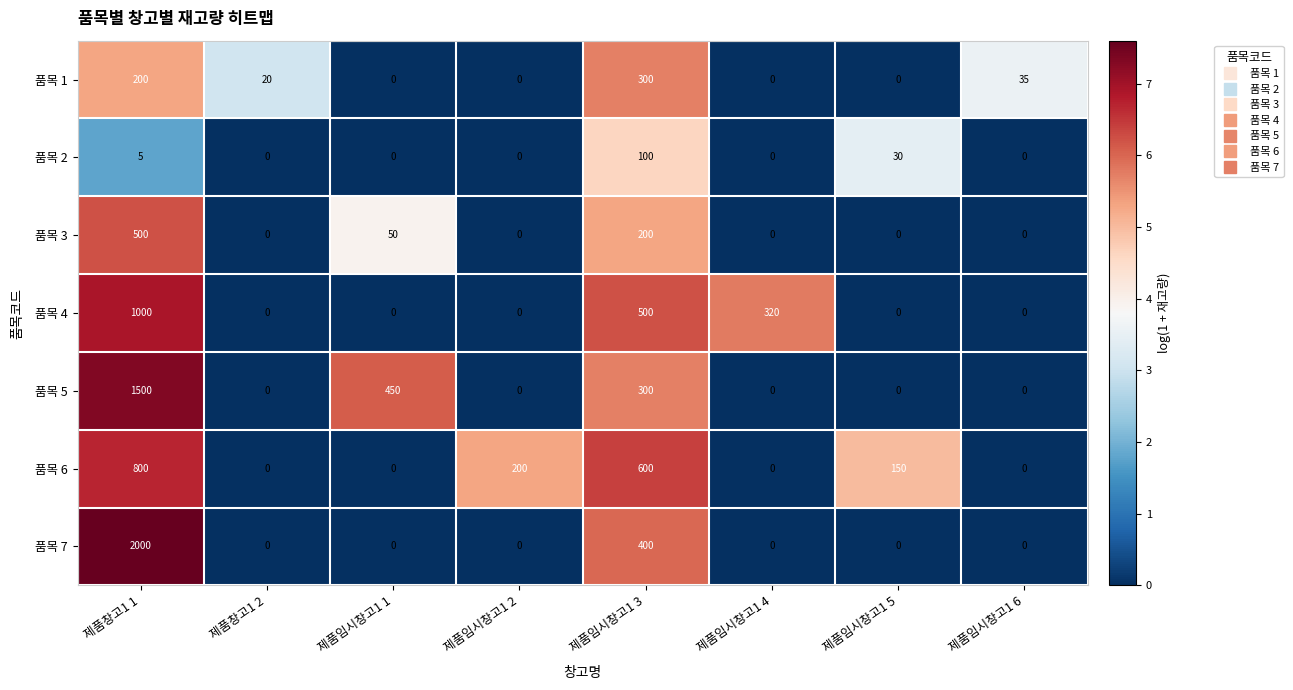

At which category is the sum across all series the highest?

제품창고1 1